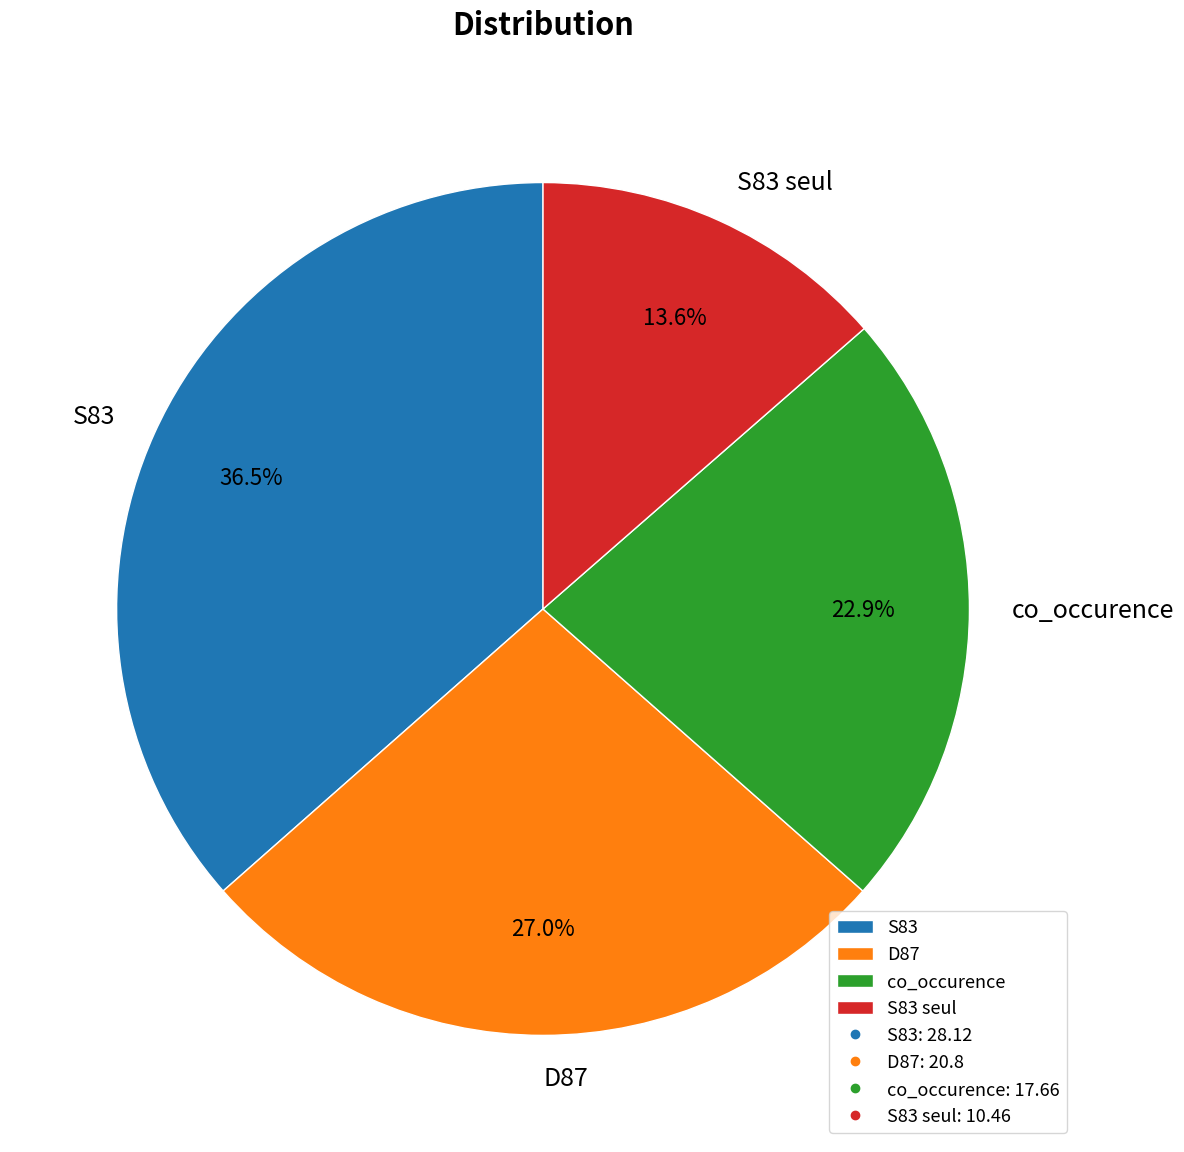

To the nearest percent, what percentage of the pie is S83 seul?

14%